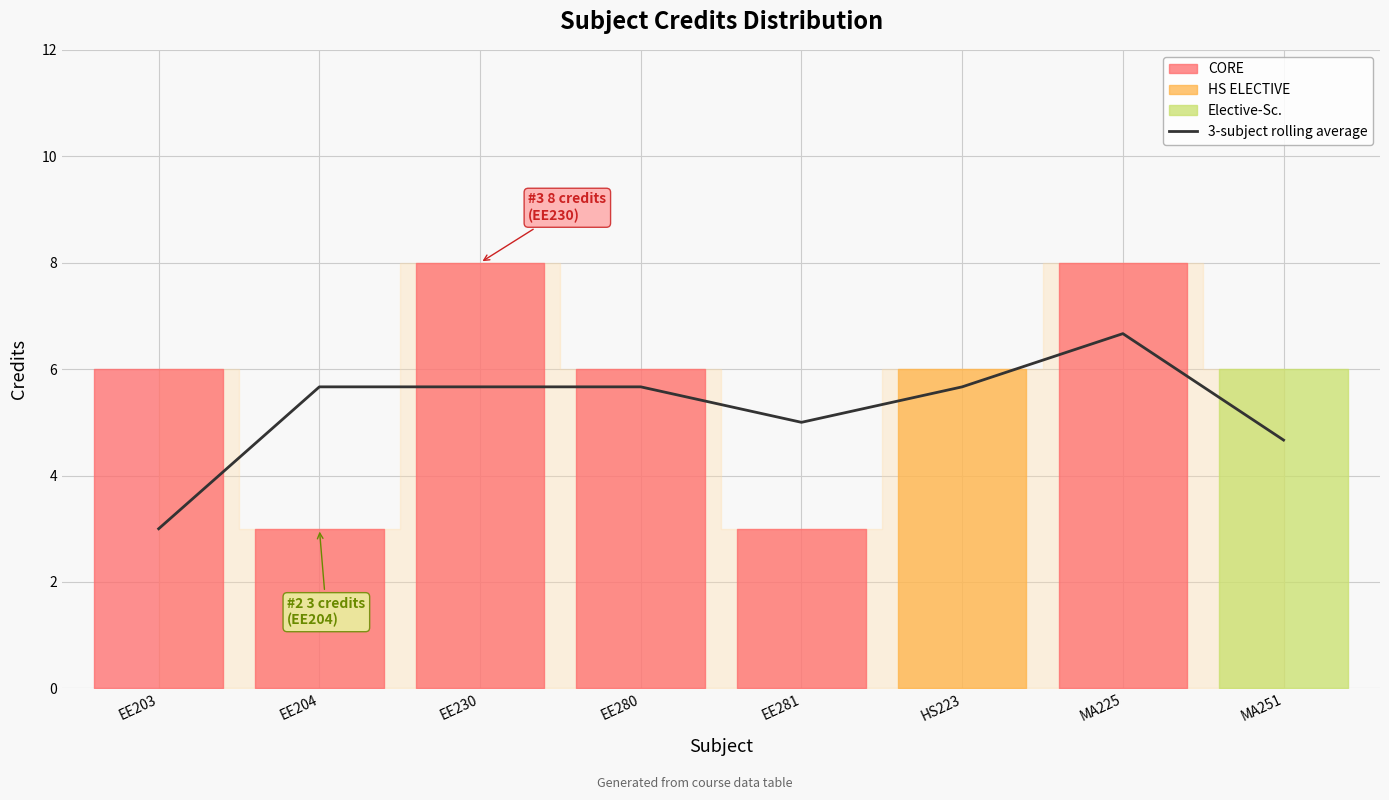

What is the sum of the values at MA225 and MA251?

11.3